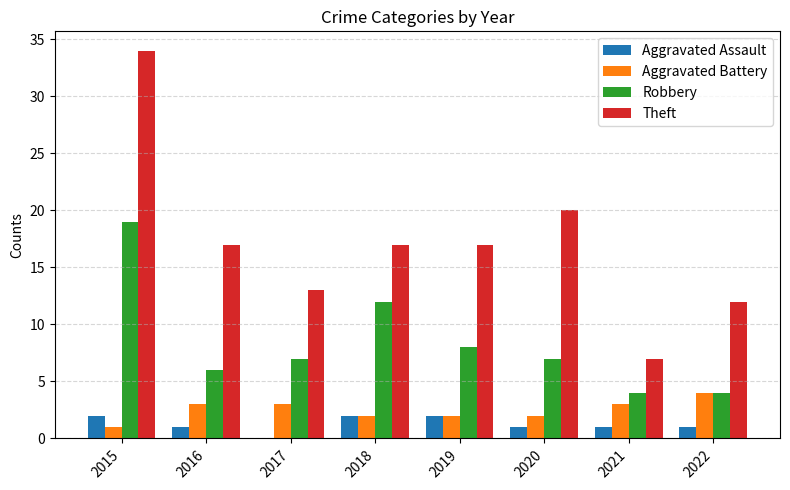

What is the spread (max minus min) of values at 2021?

6